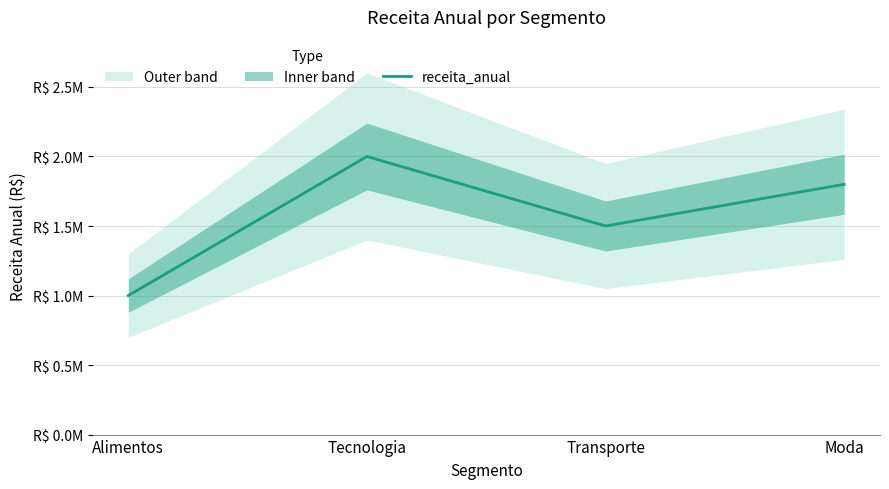

What is the change in value from Alimentos to Tecnologia?

+1000000